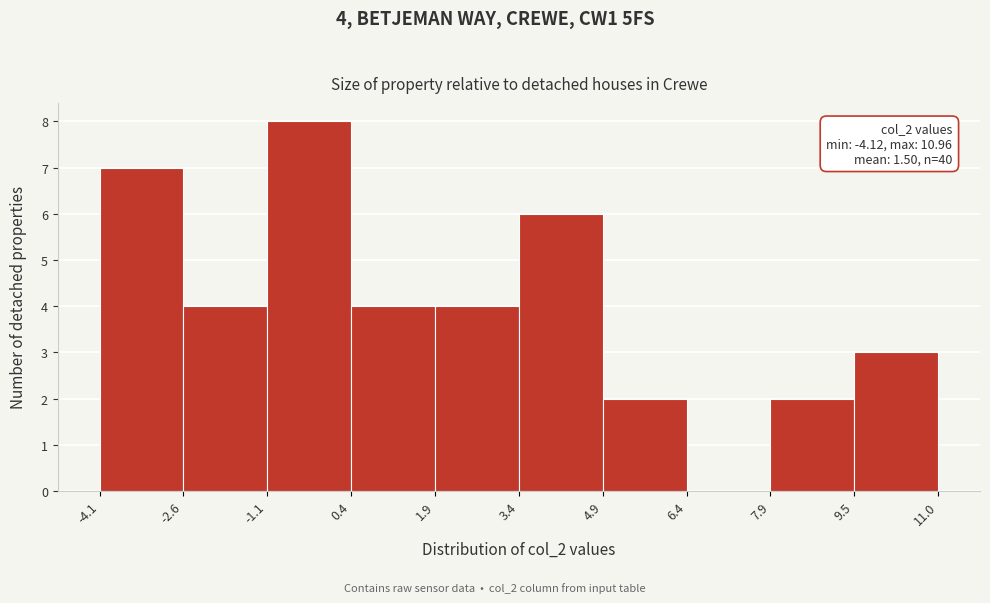

Over which range of the x-axis is the bar tallest?

-1.1 to 0.4